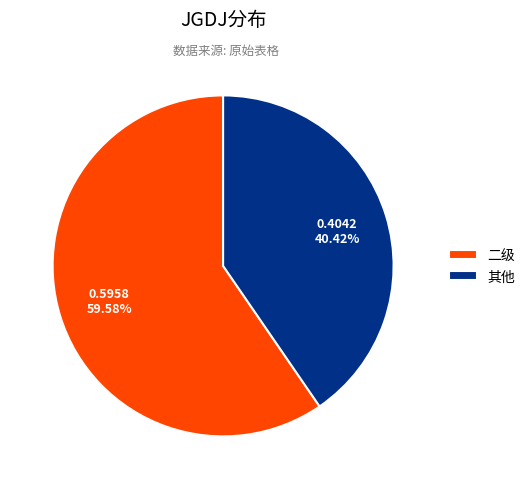

Rank the categories by value from highest to lowest.

二级, 其他